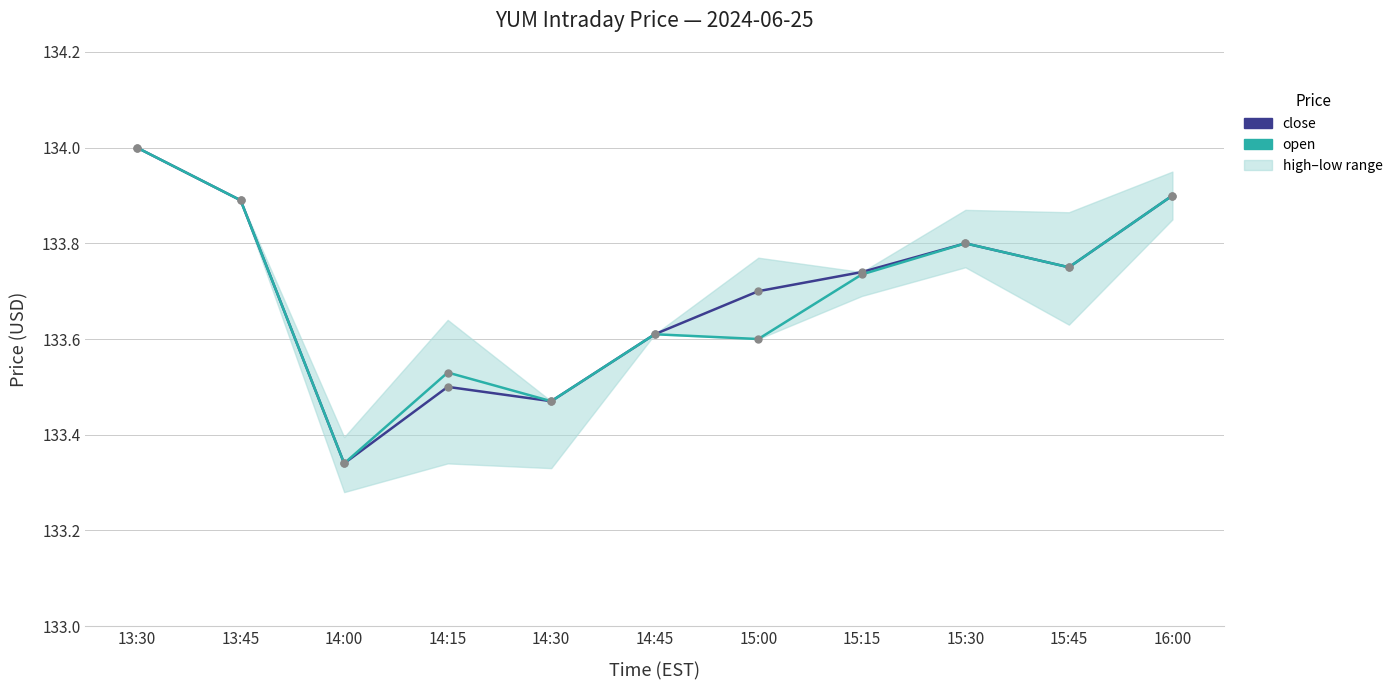

The open series shows 133.6 at 14:45. True or false?

True